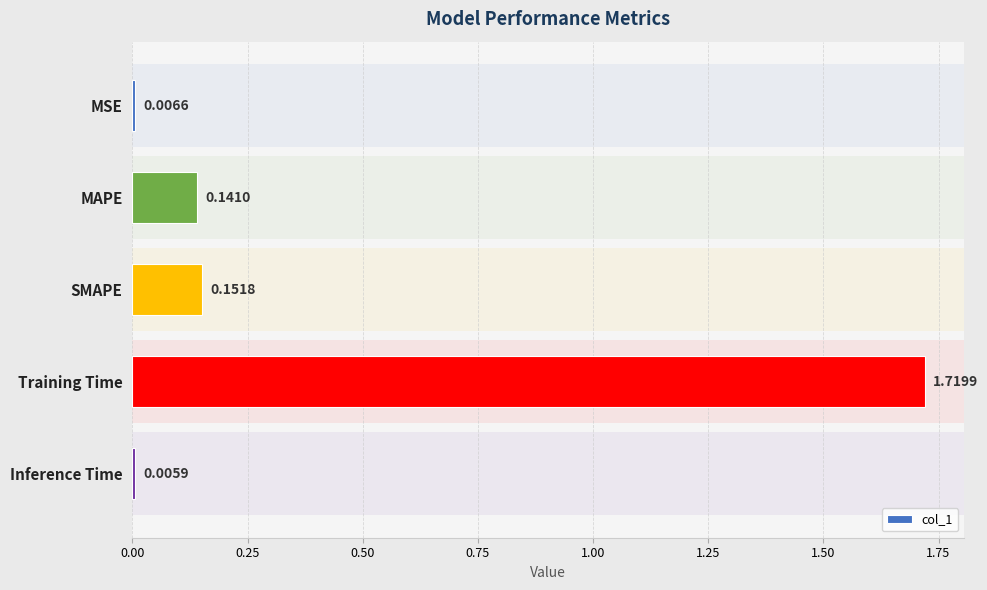

Which label corresponds to the largest value in the chart?

Training Time